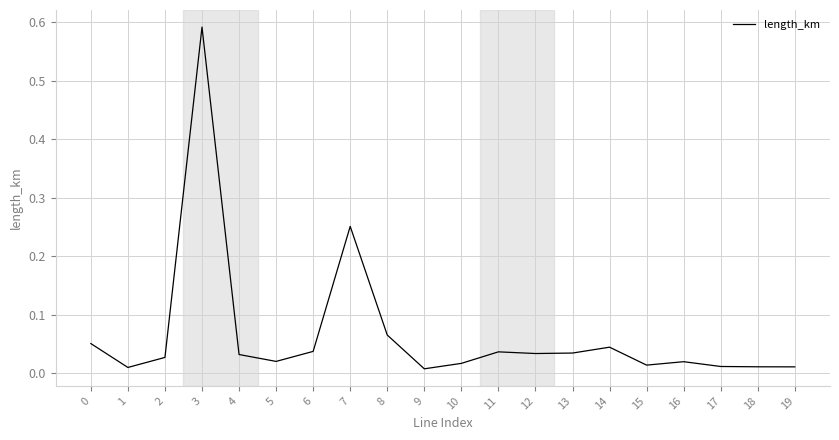

Is it true that the value at 14 is 0.1?

False